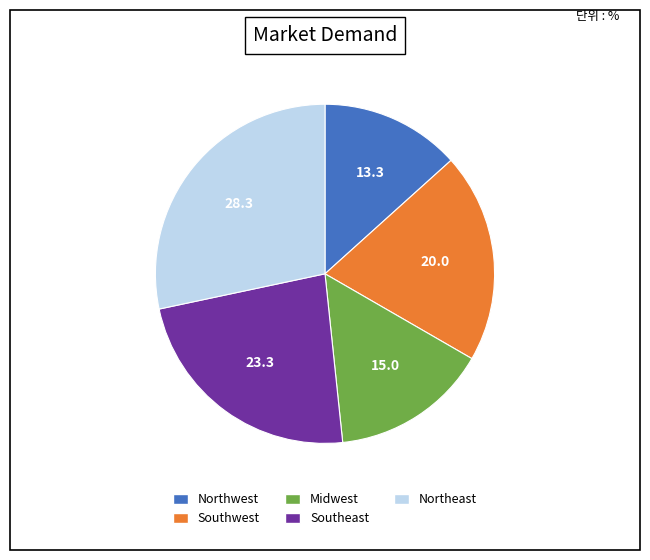

Between Midwest and Southeast, which is larger?

Southeast